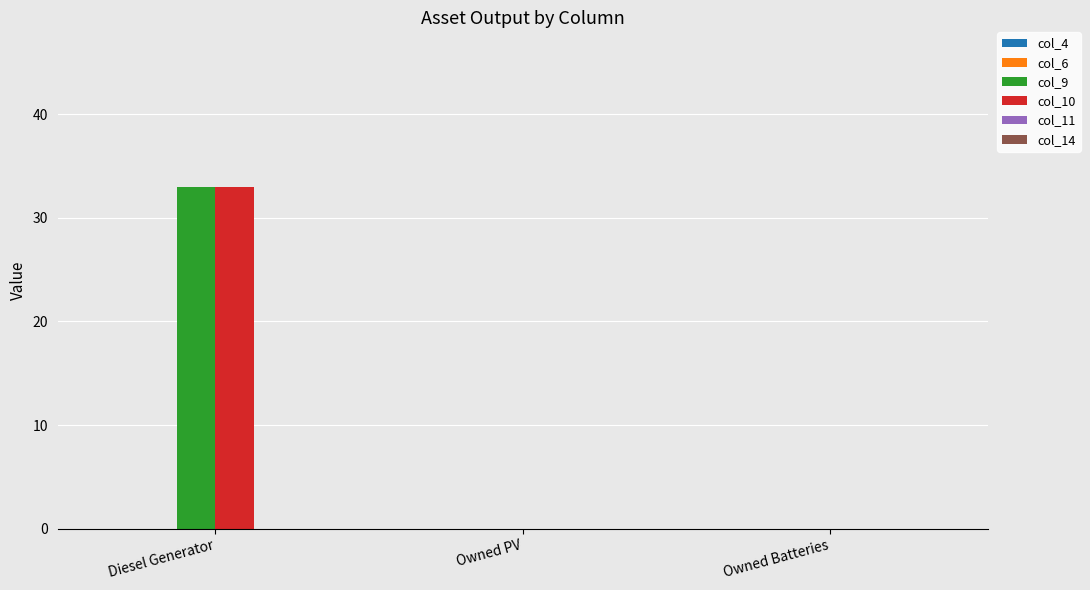

What is the maximum value shown in the chart?

33